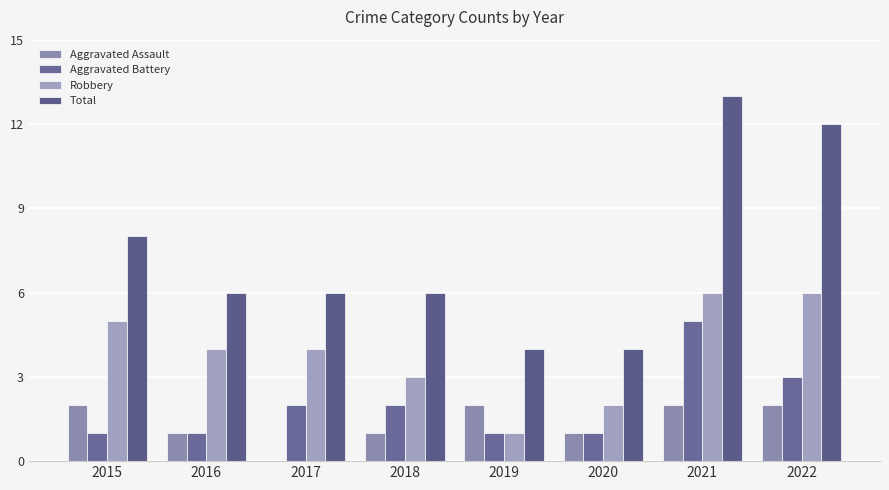

True or false: Aggravated Assault has a value of 1 at 2018.

False